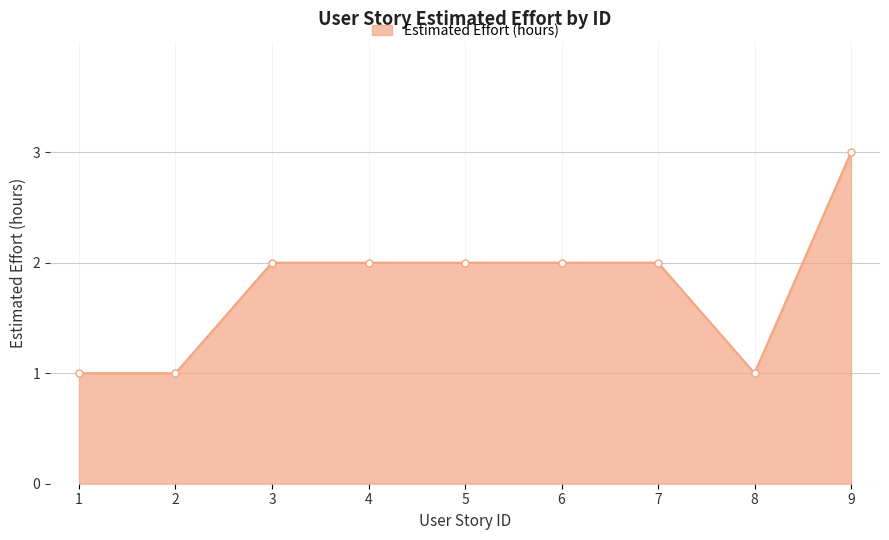

What is the change in value from 1 to 6?

+1